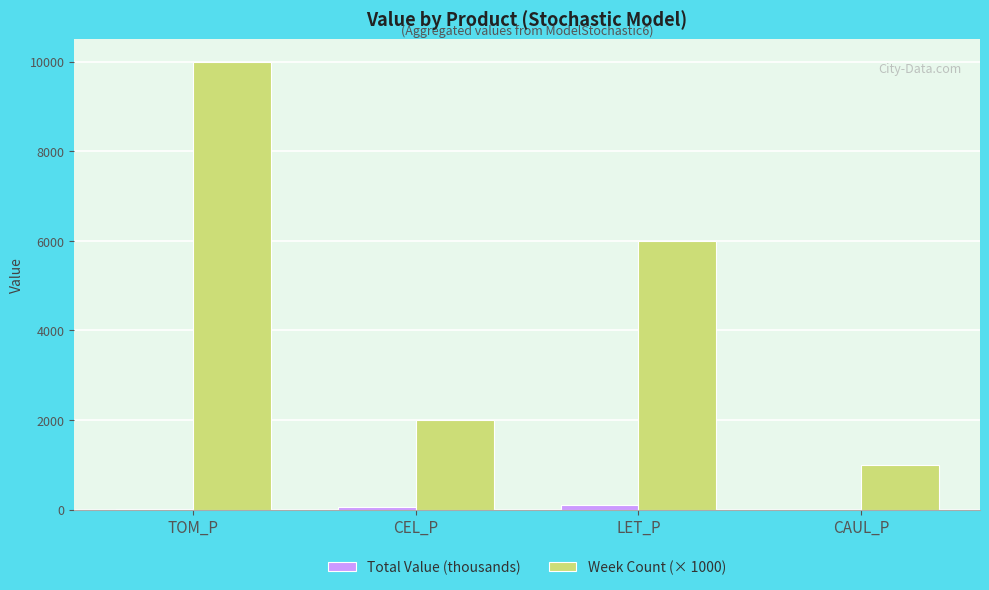

The value of Total Value (thousands) at LET_P is 105.1. True or false?

True